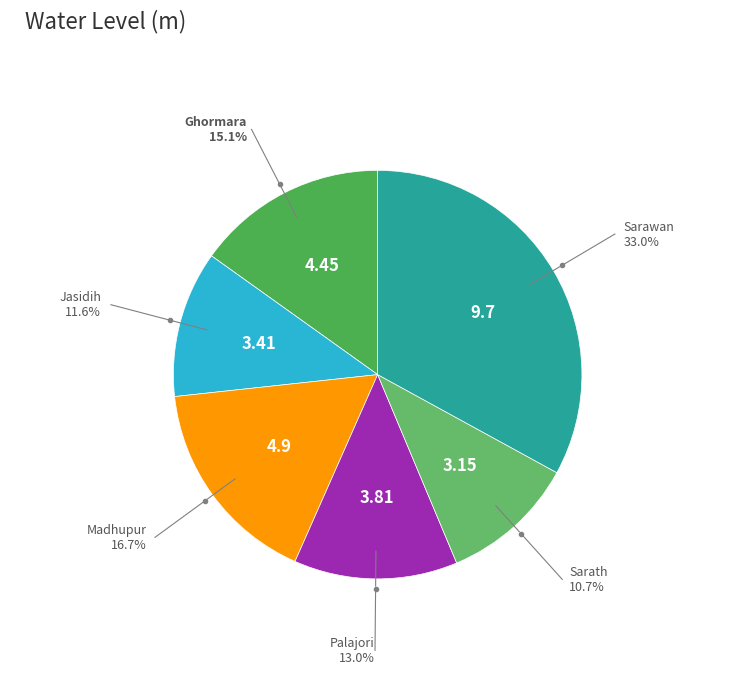

How many segments does this pie chart have?

6